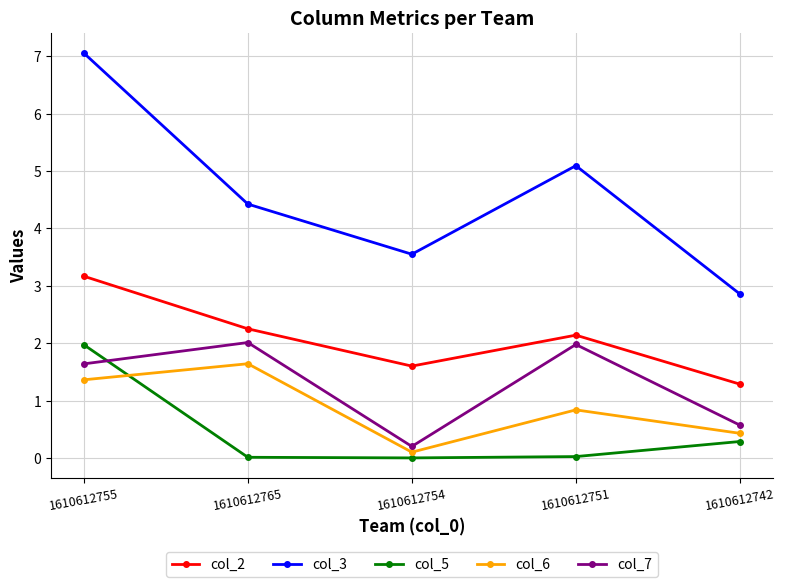

What is the difference between the maximum and minimum values in the col_3 series?

4.2